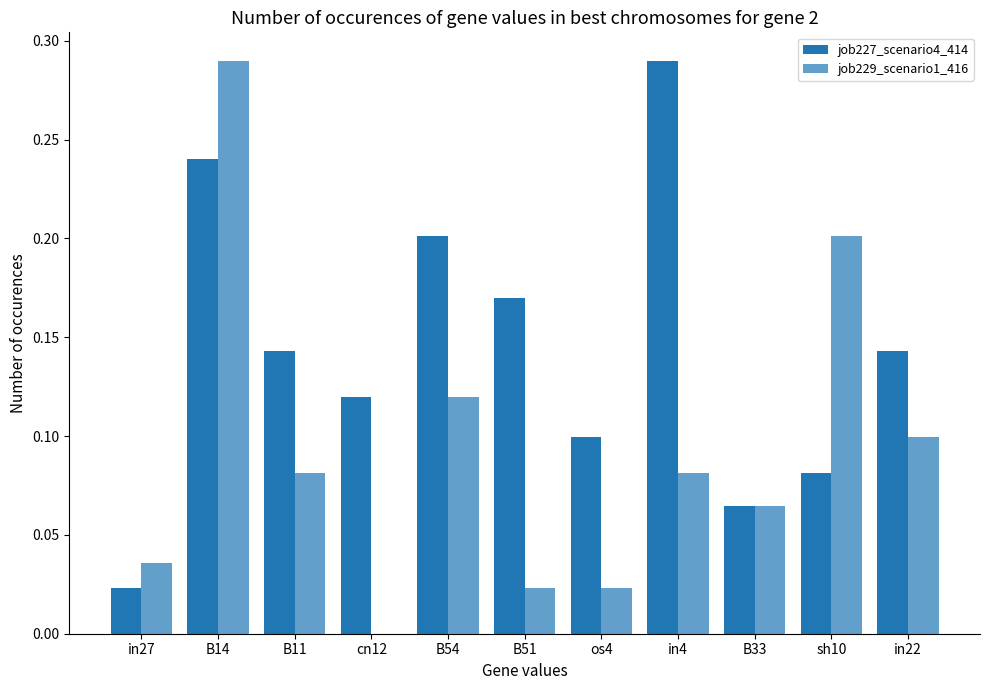

Which category has the lowest value in the job229_scenario1_416 series?

cn12